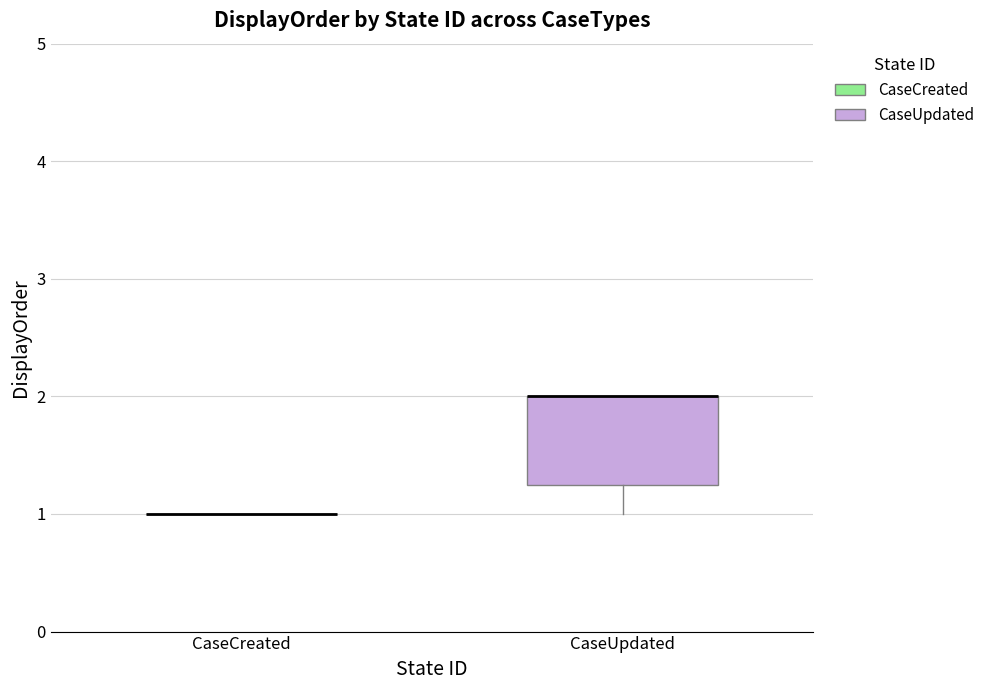

Which box is the tallest, from its lower edge to its upper edge?

CaseUpdated